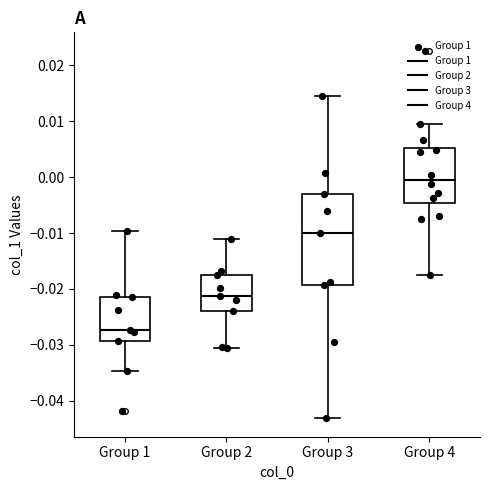

Where does the median line of the box for Group 1 sit on the y-axis? The values are not printed on the chart, so give them approximately, as read against the axis.

-0.027